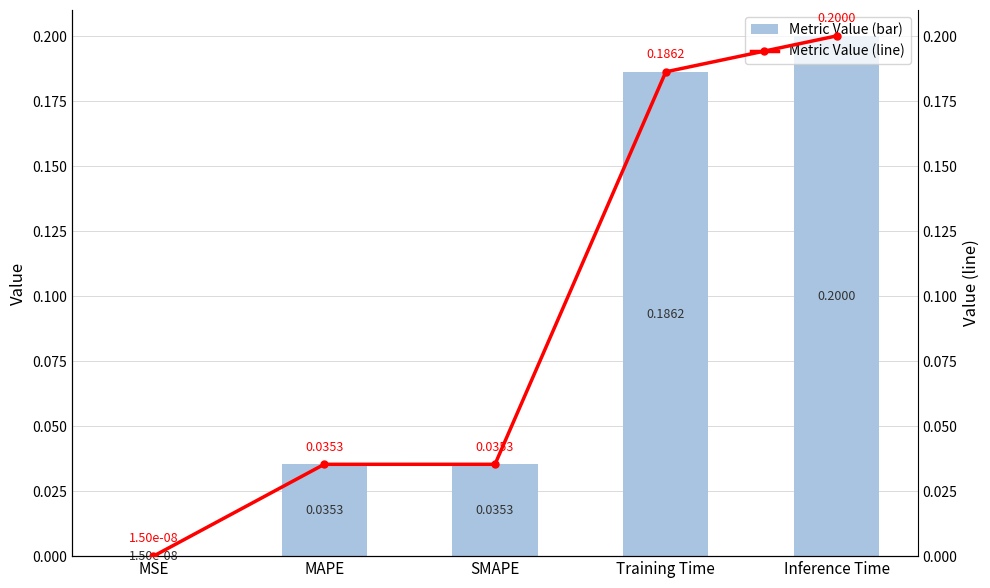

Which series has the largest total across all categories?

col_1